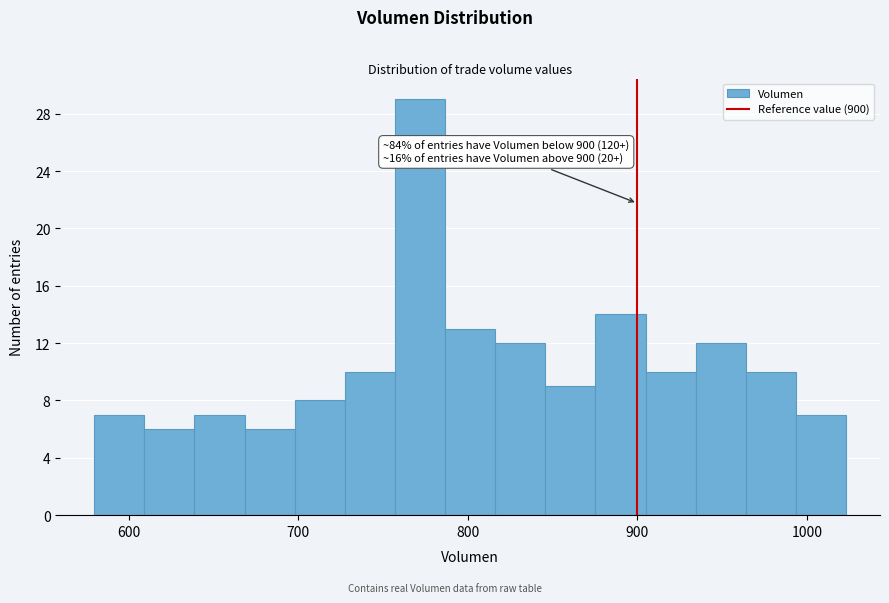

Read against the x-axis, roughly where is the centre of the tallest bar?

770